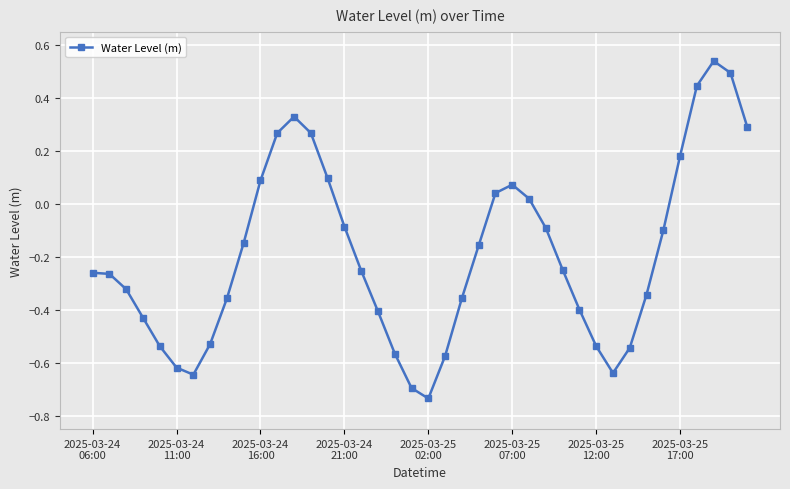

How many values exceed 0?

13